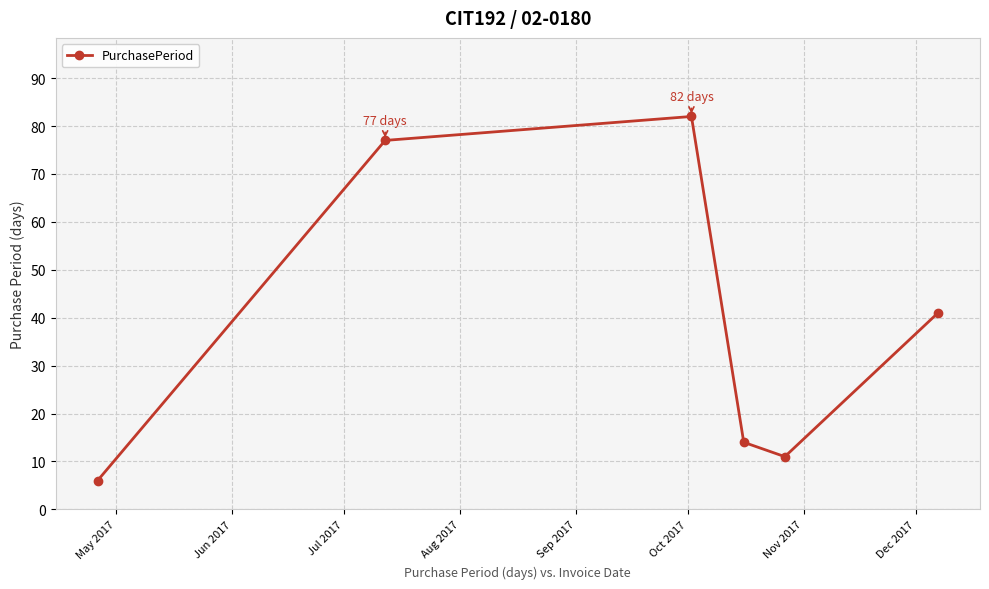

How many interior local valleys (lower than both neighbors) does the data have?

1